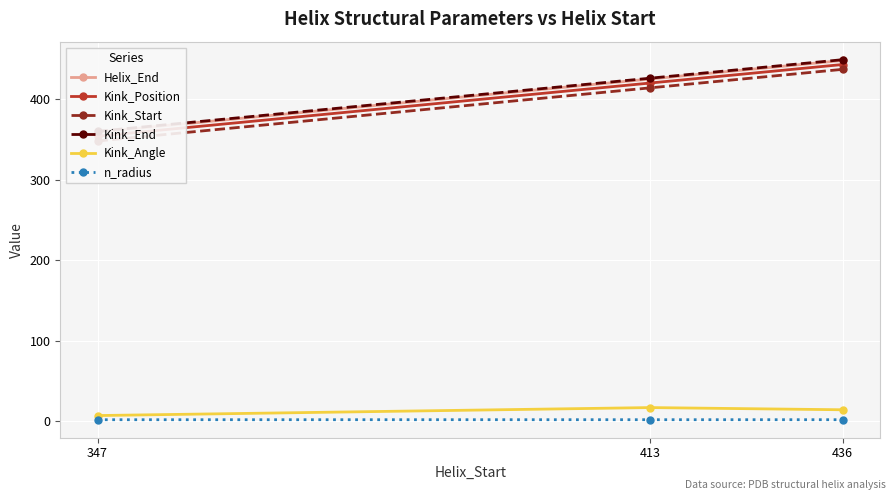

Rank the series by their maximum value, from highest to lowest.

Kink_End, Helix_End, Kink_Position, Kink_Start, Kink_Angle, n_radius